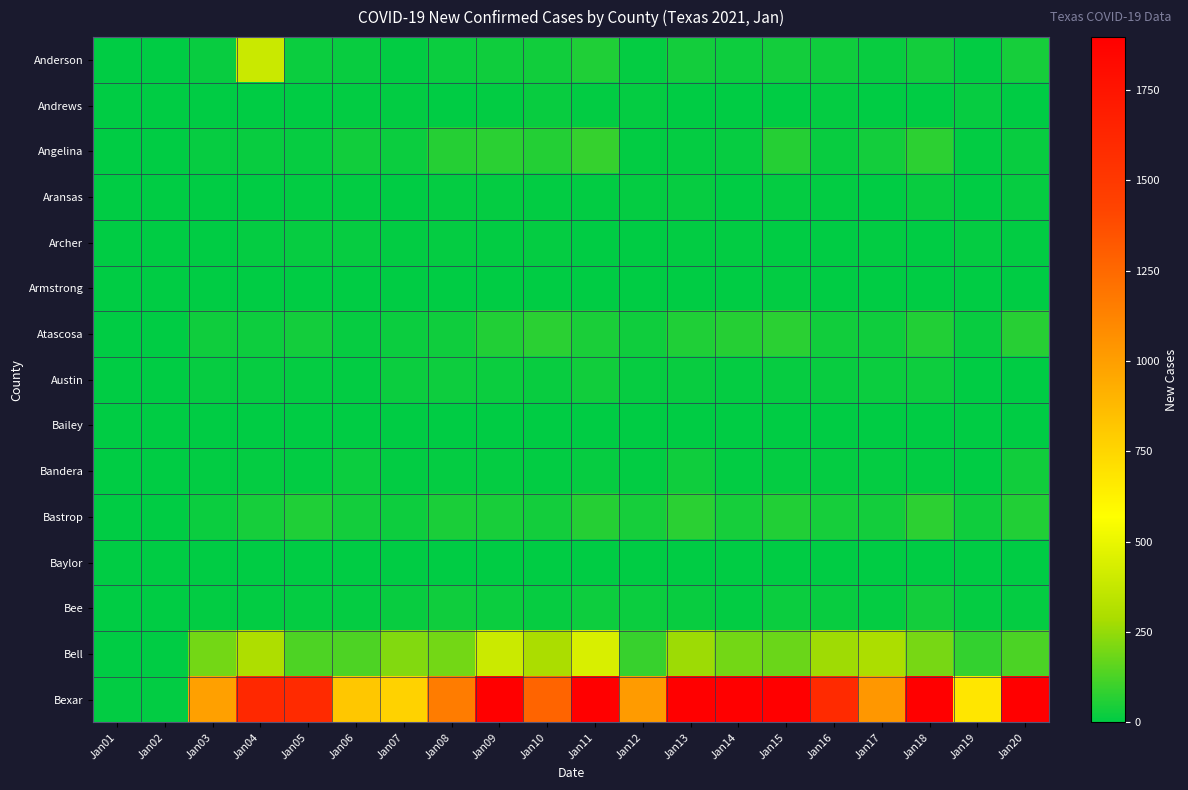

Reading left to right, extract all data points from this chart.

Anderson: Jan01=0	Jan02=0	Jan03=18	Jan04=391	Jan05=22	Jan06=16	Jan07=7	Jan08=20	Jan09=28	Jan10=30	Jan11=52	Jan12=11	Jan13=36	Jan14=25	Jan15=37	Jan16=26	Jan17=16	Jan18=35	Jan19=4	Jan20=40
Andrews: Jan01=0	Jan02=0	Jan03=0	Jan04=2	Jan05=1	Jan06=6	Jan07=4	Jan08=1	Jan09=7	Jan10=16	Jan11=6	Jan12=11	Jan13=1	Jan14=1	Jan15=2	Jan16=8	Jan17=2	Jan18=2	Jan19=13	Jan20=0
Angelina: Jan01=0	Jan02=0	Jan03=14	Jan04=15	Jan05=13	Jan06=31	Jan07=19	Jan08=66	Jan09=74	Jan10=61	Jan11=90	Jan12=4	Jan13=11	Jan14=12	Jan15=63	Jan16=16	Jan17=34	Jan18=75	Jan19=4	Jan20=18
Aransas: Jan01=0	Jan02=0	Jan03=0	Jan04=1	Jan05=4	Jan06=4	Jan07=1	Jan08=9	Jan09=8	Jan10=4	Jan11=5	Jan12=10	Jan13=13	Jan14=2	Jan15=11	Jan16=5	Jan17=0	Jan18=17	Jan19=2	Jan20=13
Archer: Jan01=0	Jan02=0	Jan03=3	Jan04=8	Jan05=13	Jan06=12	Jan07=4	Jan08=8	Jan09=5	Jan10=11	Jan11=3	Jan12=3	Jan13=7	Jan14=4	Jan15=3	Jan16=3	Jan17=5	Jan18=0	Jan19=8	Jan20=7
Armstrong: Jan01=0	Jan02=0	Jan03=0	Jan04=0	Jan05=1	Jan06=0	Jan07=0	Jan08=1	Jan09=0	Jan10=0	Jan11=1	Jan12=1	Jan13=0	Jan14=1	Jan15=4	Jan16=1	Jan17=0	Jan18=1	Jan19=2	Jan20=3
Atascosa: Jan01=0	Jan02=0	Jan03=27	Jan04=25	Jan05=37	Jan06=13	Jan07=19	Jan08=29	Jan09=57	Jan10=74	Jan11=45	Jan12=27	Jan13=54	Jan14=63	Jan15=71	Jan16=33	Jan17=29	Jan18=56	Jan19=15	Jan20=68
Austin: Jan01=0	Jan02=0	Jan03=13	Jan04=14	Jan05=10	Jan06=6	Jan07=22	Jan08=23	Jan09=19	Jan10=16	Jan11=33	Jan12=12	Jan13=18	Jan14=10	Jan15=14	Jan16=15	Jan17=19	Jan18=25	Jan19=0	Jan20=3
Bailey: Jan01=0	Jan02=0	Jan03=0	Jan04=3	Jan05=0	Jan06=2	Jan07=0	Jan08=0	Jan09=0	Jan10=0	Jan11=2	Jan12=1	Jan13=0	Jan14=1	Jan15=3	Jan16=1	Jan17=1	Jan18=1	Jan19=0	Jan20=1
Bandera: Jan01=0	Jan02=0	Jan03=5	Jan04=8	Jan05=7	Jan06=21	Jan07=4	Jan08=9	Jan09=8	Jan10=6	Jan11=12	Jan12=7	Jan13=27	Jan14=5	Jan15=9	Jan16=8	Jan17=9	Jan18=7	Jan19=2	Jan20=31
Bastrop: Jan01=0	Jan02=0	Jan03=22	Jan04=38	Jan05=53	Jan06=35	Jan07=23	Jan08=45	Jan09=42	Jan10=34	Jan11=65	Jan12=39	Jan13=74	Jan14=38	Jan15=56	Jan16=38	Jan17=35	Jan18=76	Jan19=28	Jan20=56
Baylor: Jan01=0	Jan02=0	Jan03=0	Jan04=0	Jan05=0	Jan06=1	Jan07=3	Jan08=3	Jan09=2	Jan10=0	Jan11=0	Jan12=1	Jan13=1	Jan14=0	Jan15=0	Jan16=0	Jan17=1	Jan18=0	Jan19=0	Jan20=2
Bee: Jan01=0	Jan02=0	Jan03=5	Jan04=5	Jan05=9	Jan06=11	Jan07=16	Jan08=29	Jan09=21	Jan10=13	Jan11=25	Jan12=20	Jan13=15	Jan14=5	Jan15=21	Jan16=15	Jan17=8	Jan18=34	Jan19=11	Jan20=11
Bell: Jan01=0	Jan02=0	Jan03=193	Jan04=303	Jan05=133	Jan06=131	Jan07=219	Jan08=194	Jan09=395	Jan10=290	Jan11=441	Jan12=93	Jan13=265	Jan14=196	Jan15=178	Jan16=268	Jan17=293	Jan18=200	Jan19=87	Jan20=126
Bexar: Jan01=7	Jan02=6	Jan03=995	Jan04=1611	Jan05=1602	Jan06=815	Jan07=769	Jan08=1157	Jan09=2530	Jan10=1269	Jan11=1949	Jan12=1015	Jan13=1895	Jan14=2650	Jan15=2540	Jan16=1598	Jan17=1036	Jan18=2151	Jan19=681	Jan20=2314